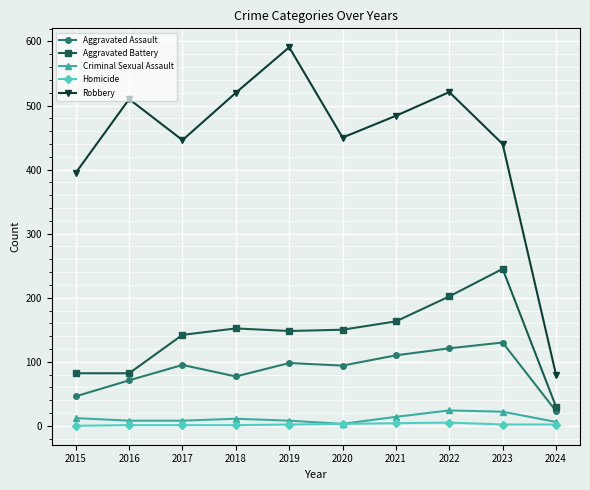

What is the maximum value for Aggravated Battery?

245